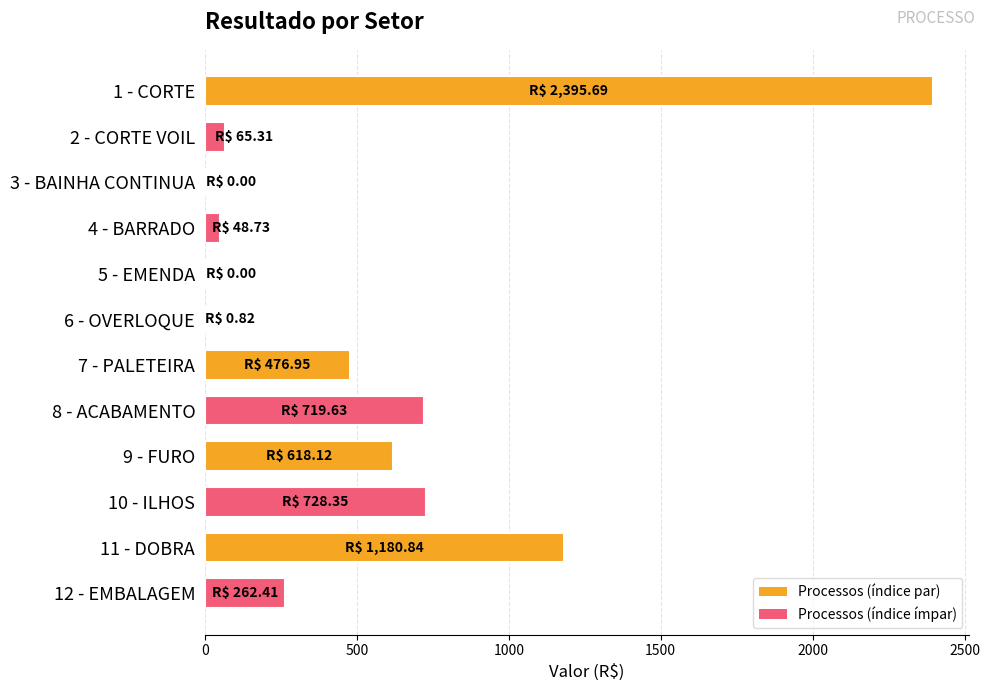

What is the greatest value displayed?

2395.7